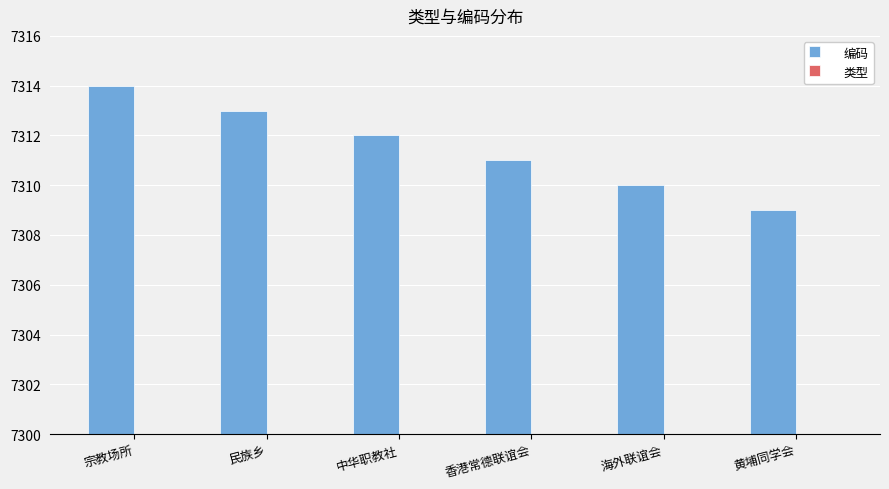

The value of 类型 at 中华职教社 is 102. True or false?

False